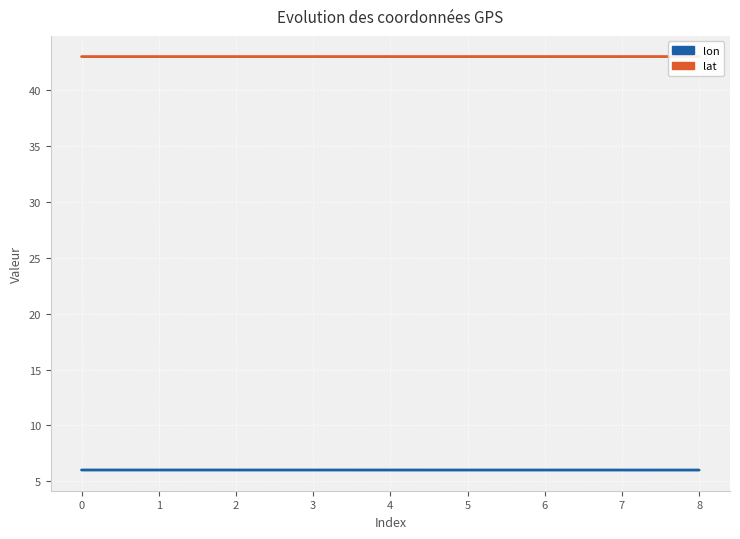

What value does the lat series have at 2?

43.0